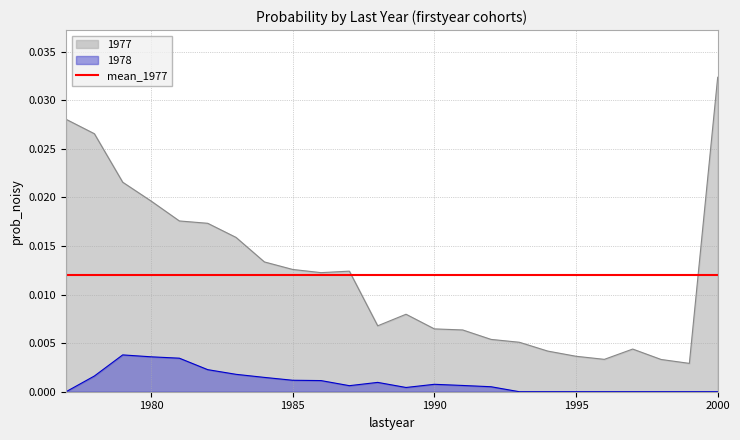

At how many categories does at least one series exceed 0?

24